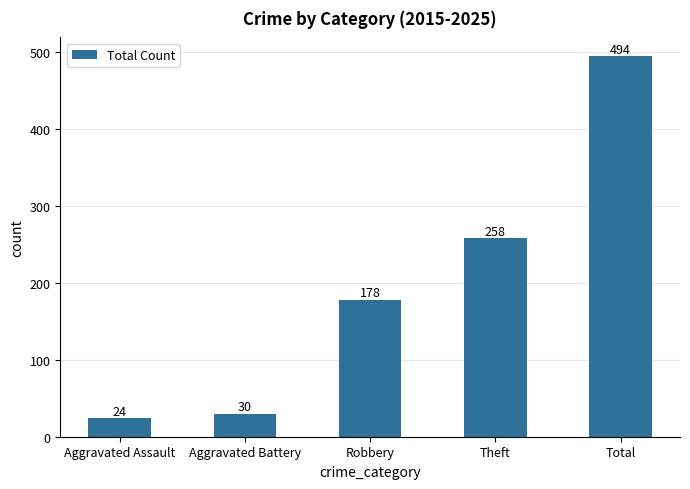

What is the greatest value displayed?

494